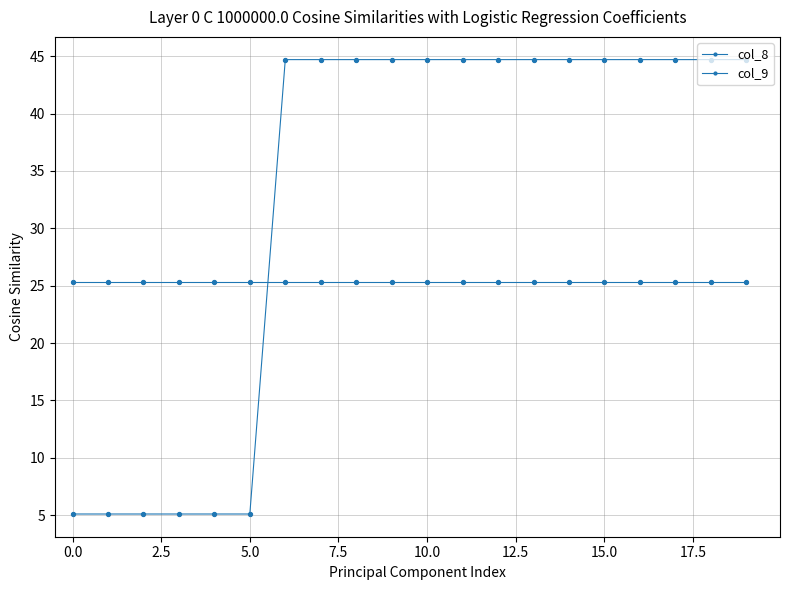

How many lines are shown in the chart?

2